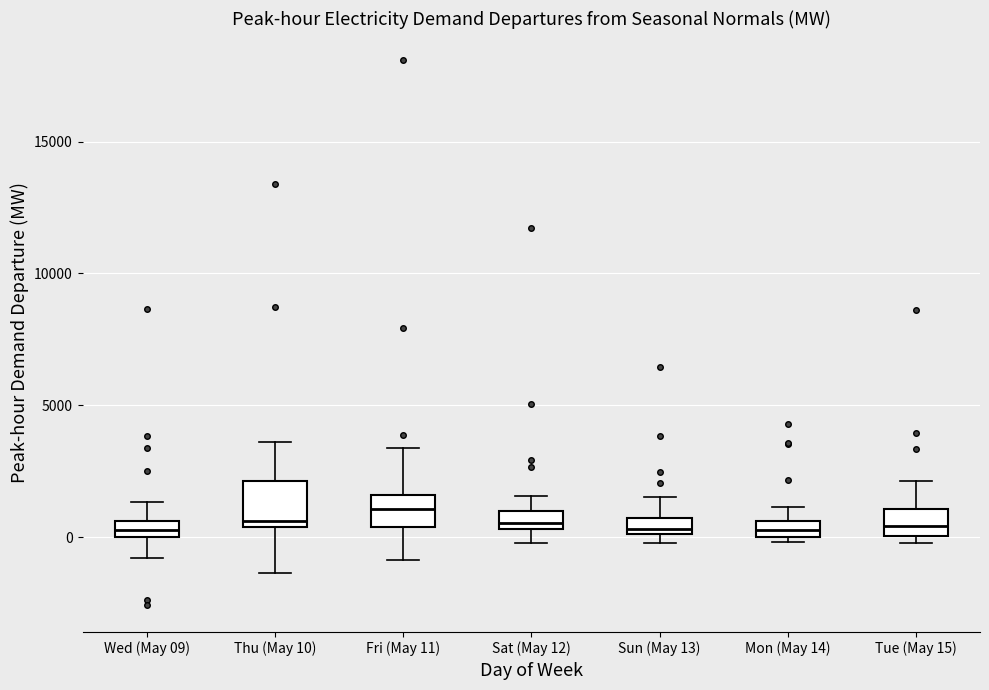

Comparing the boxes themselves (not the whiskers), which one is the tallest?

Thu (May 10)